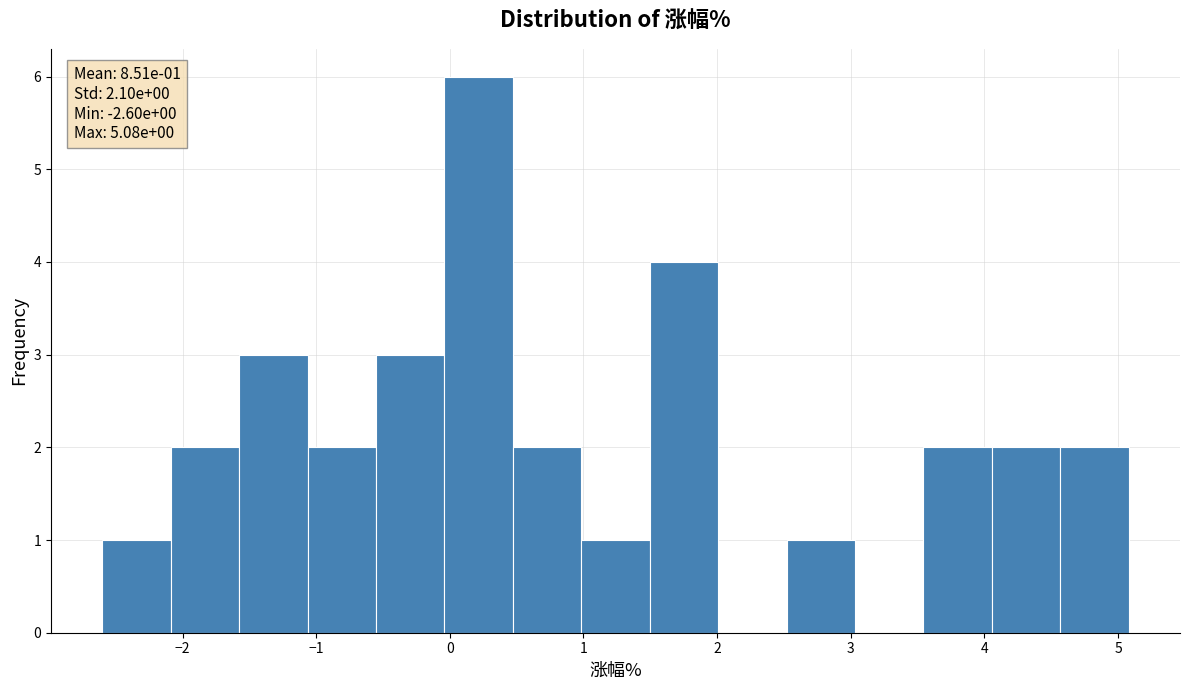

Which range on the x-axis has the tallest bar?

0.0 to 0.5